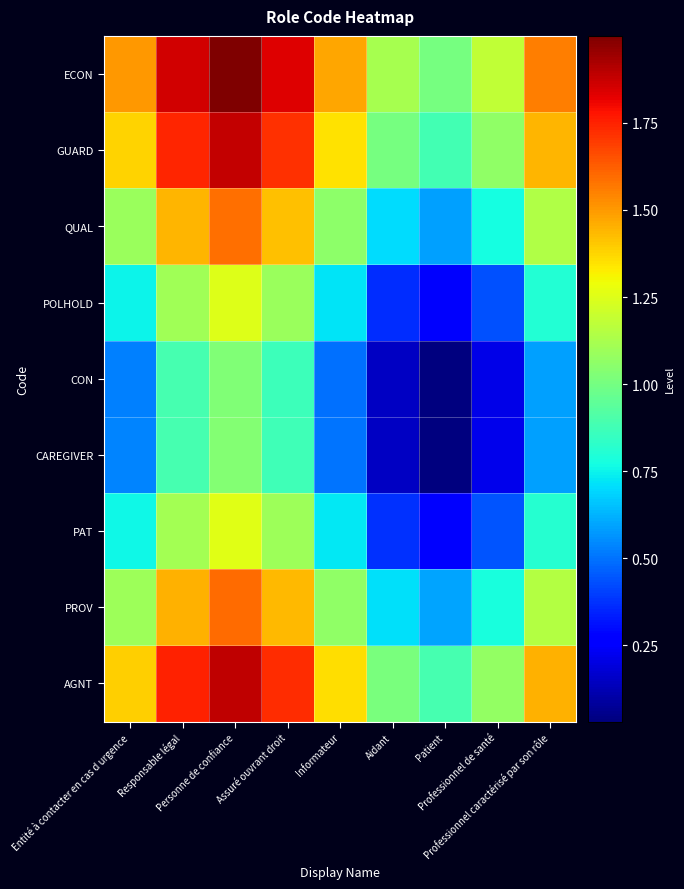

At how many categories does at least one series exceed 0?

9